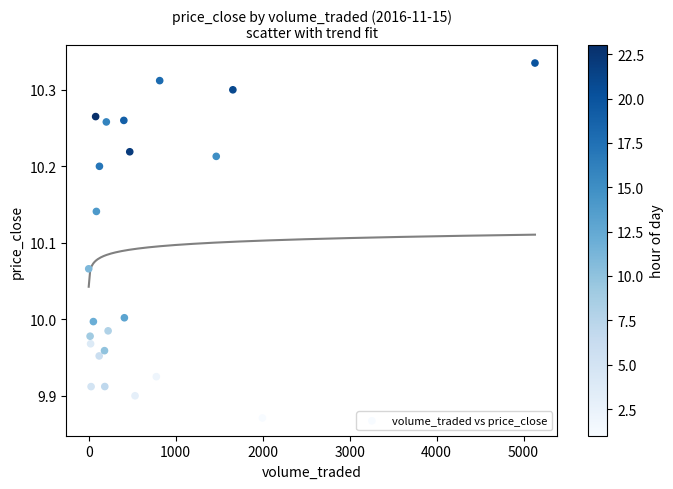

What is the range of X values (max minus min)?

5130.3